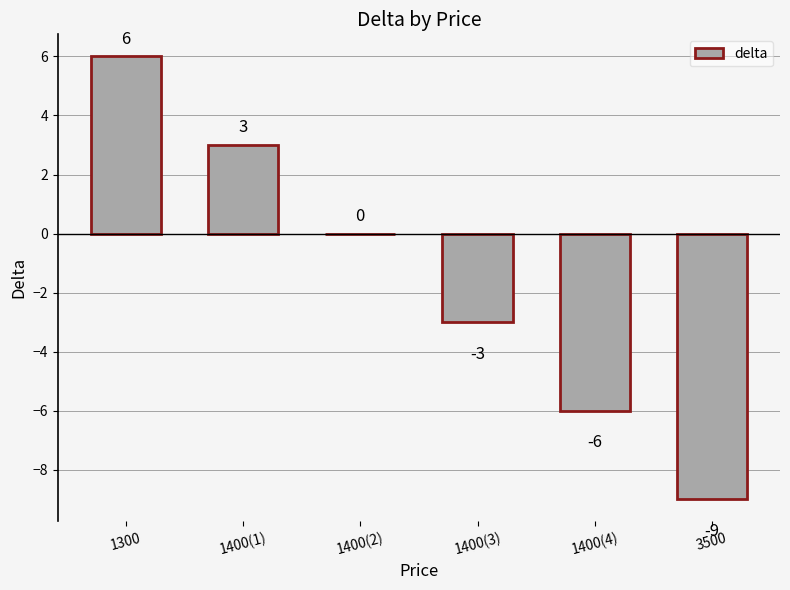

Reading left to right, transcribe all the data shown in this chart.

1300=6	1400(1)=3	1400(2)=0	1400(3)=-3	1400(4)=-6	3500=-9